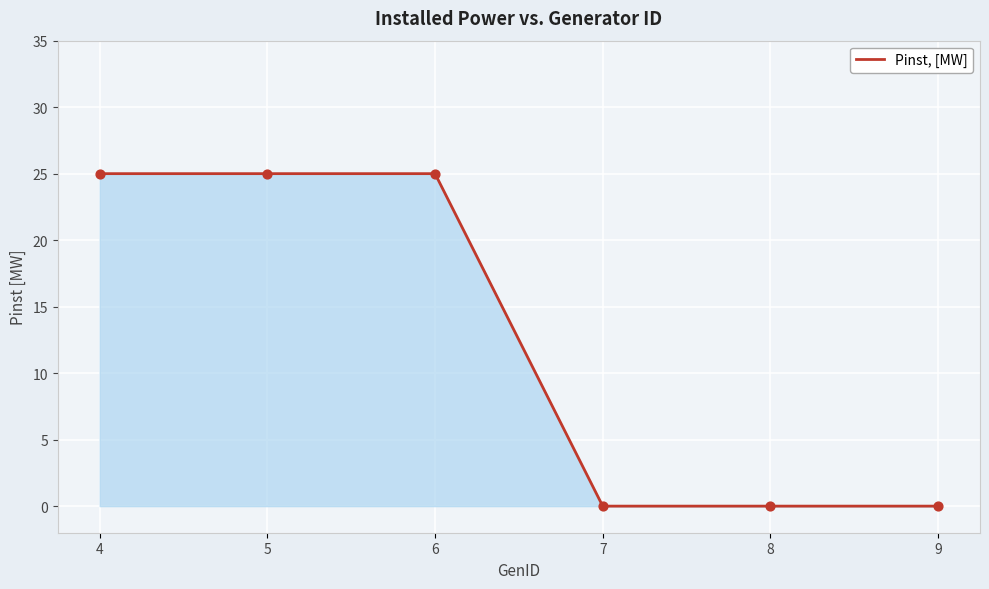

Which has a higher value, 5 or 8?

5